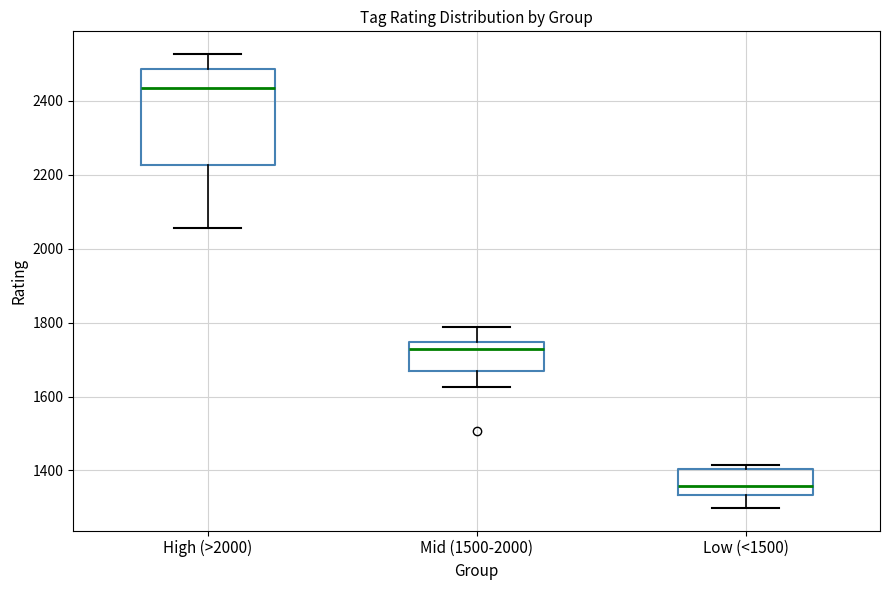

Where is the lower edge of the box for Mid (1500-2000) on the y-axis? The values are not printed on the chart, so give them approximately, as read against the axis.

1680